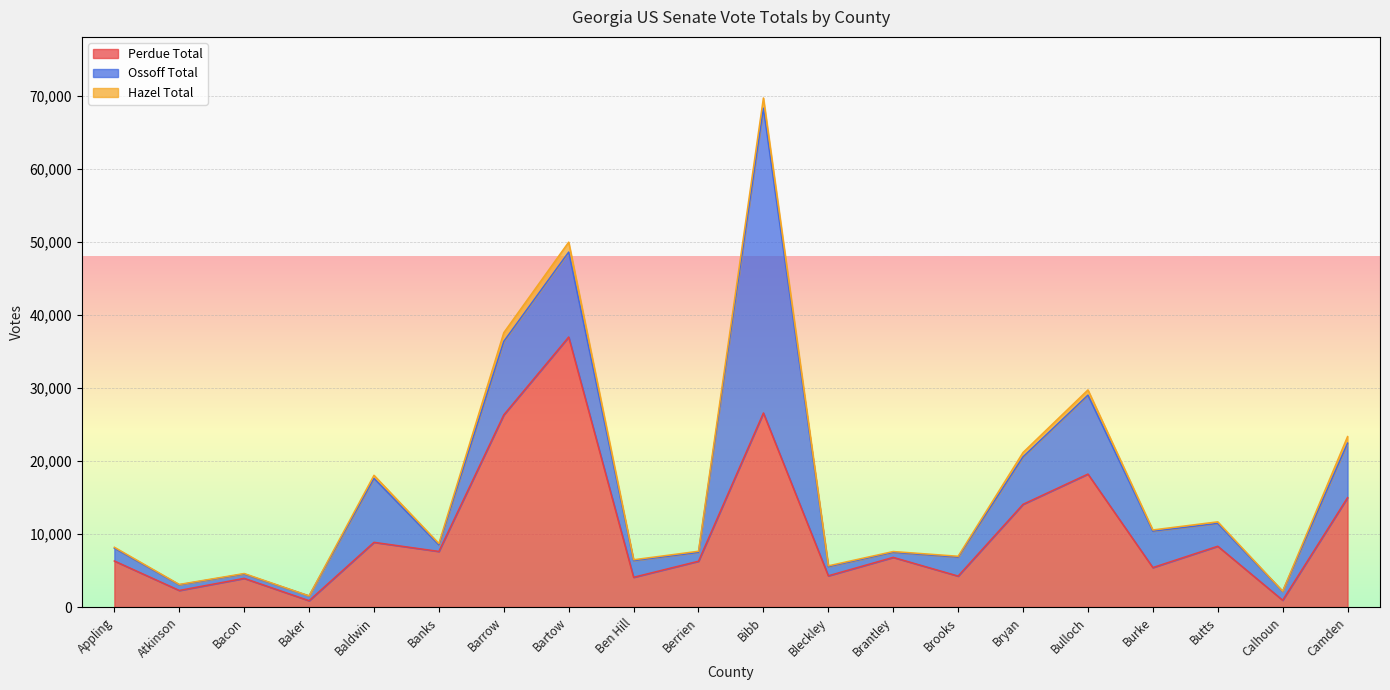

What are all the series names shown in the legend?

Perdue Total, Ossoff Total, Hazel Total